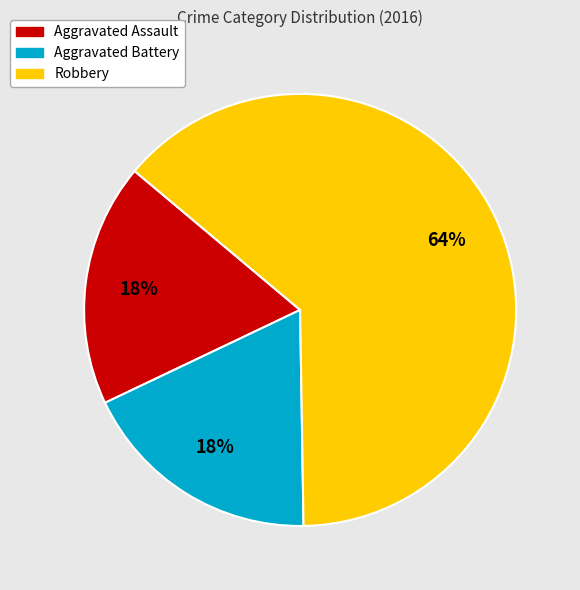

The Aggravated Battery slice represents 18% of the pie. True or false?

True